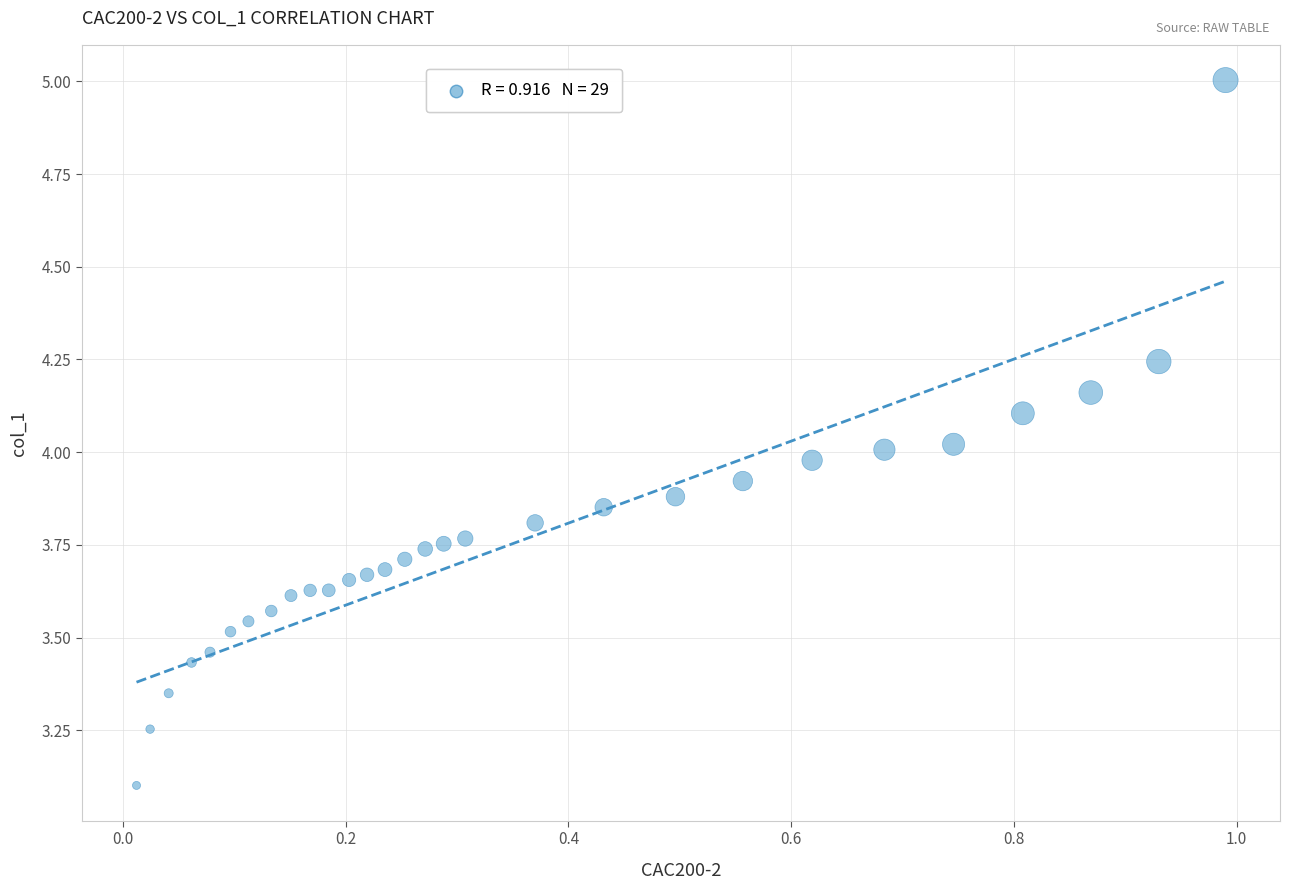

What is the range of Y values (max minus min)?

1.9